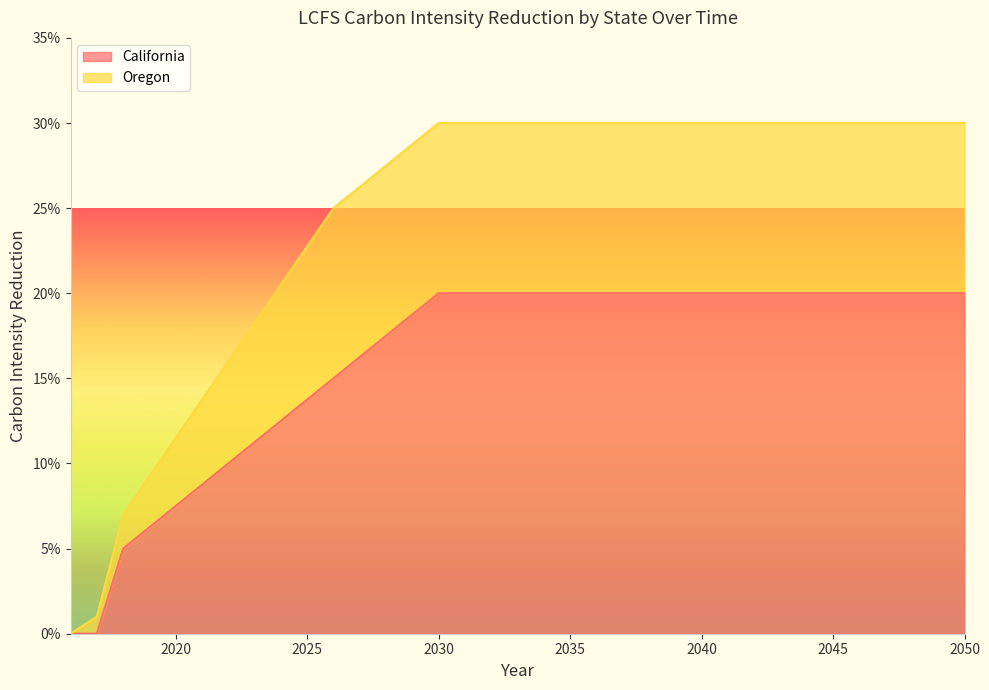

True or false: Oregon and California cross at least once.

False